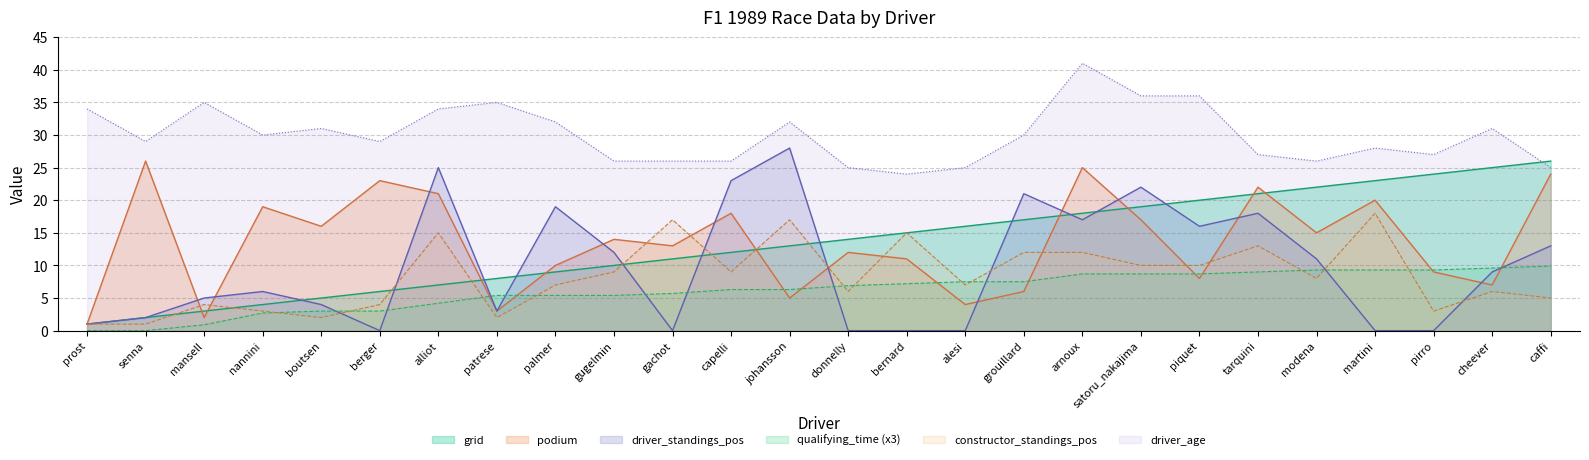

List the series in order of their peak value, lowest first.

qualifying_time, constructor_standings_pos, grid, podium, driver_standings_pos, driver_age